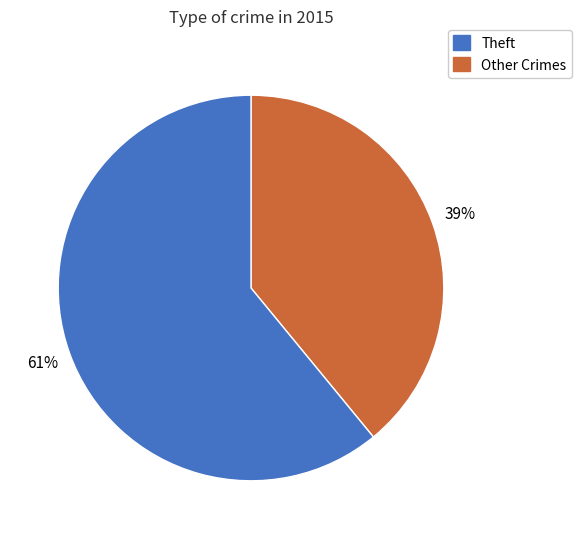

To the nearest percent, what is the average slice percentage?

50%